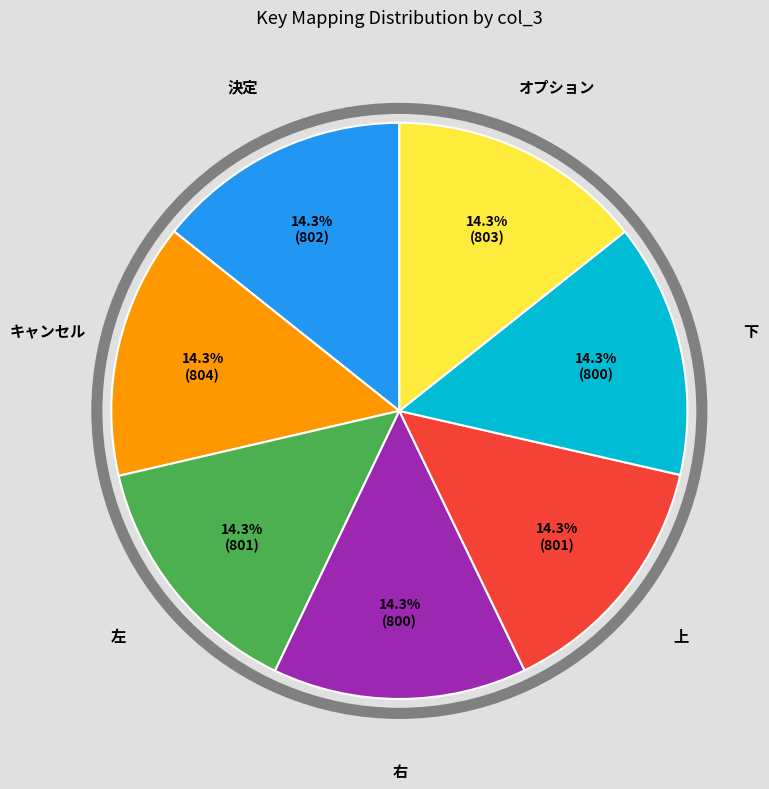

Approximately how many times larger is the value at キャンセル compared to オプション?

1.0